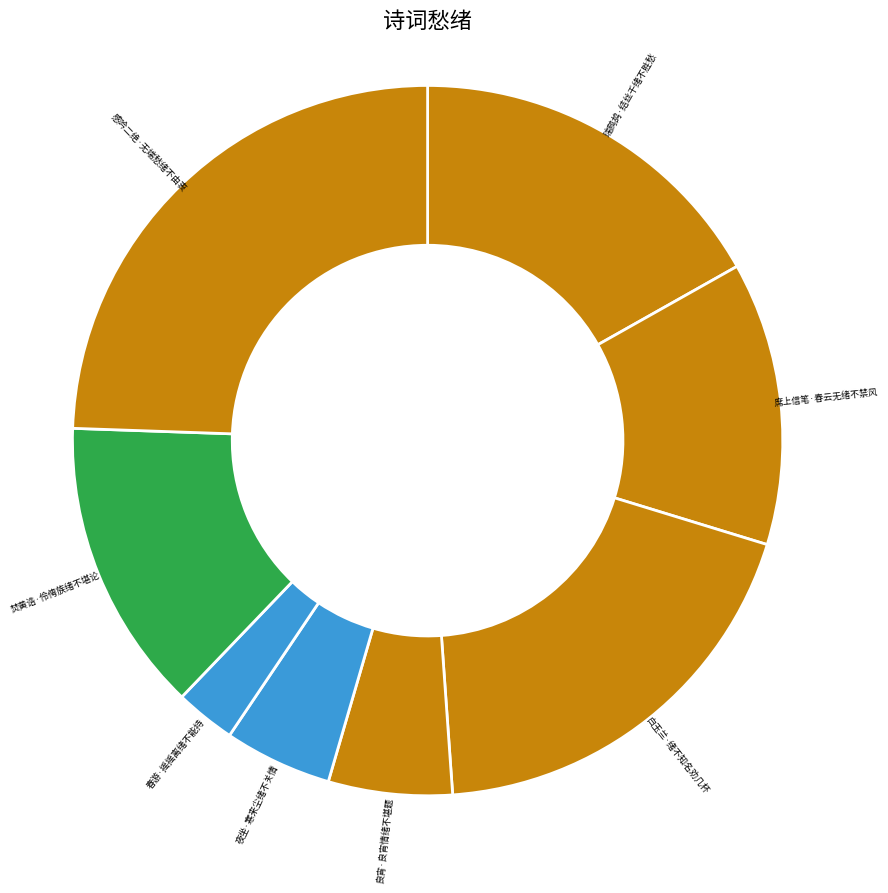

Is there a majority slice in this chart?

No